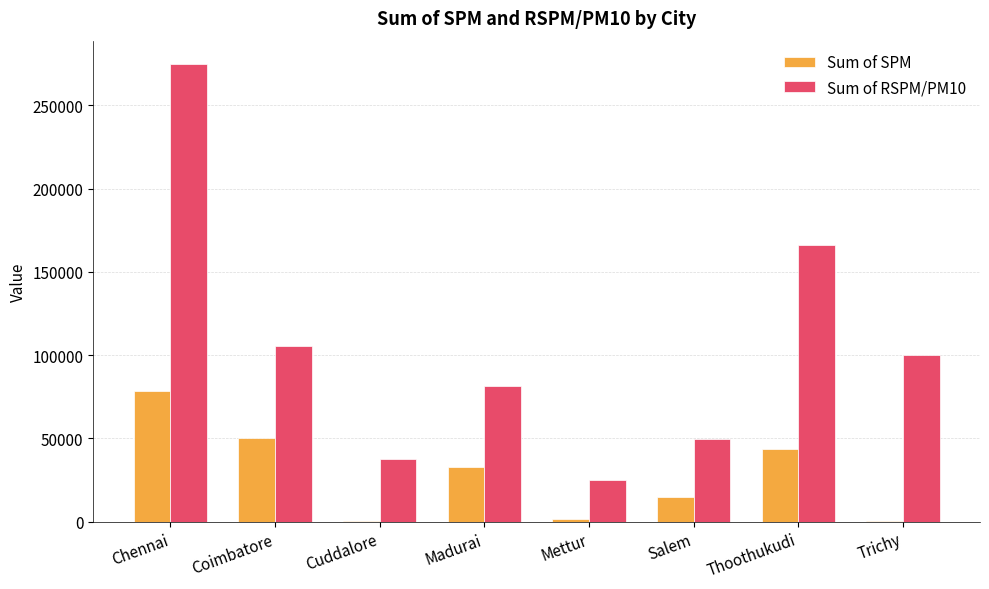

At which category is the sum across all series the highest?

Chennai